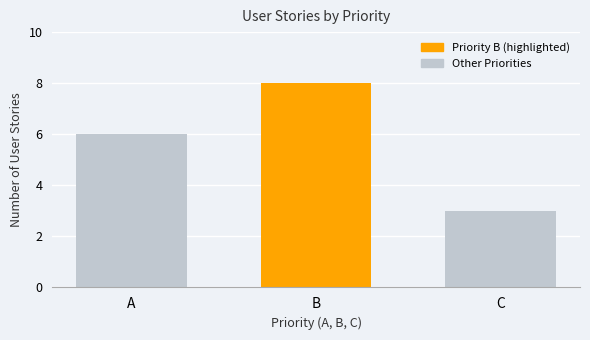

Which category has the lowest value across all series?

C